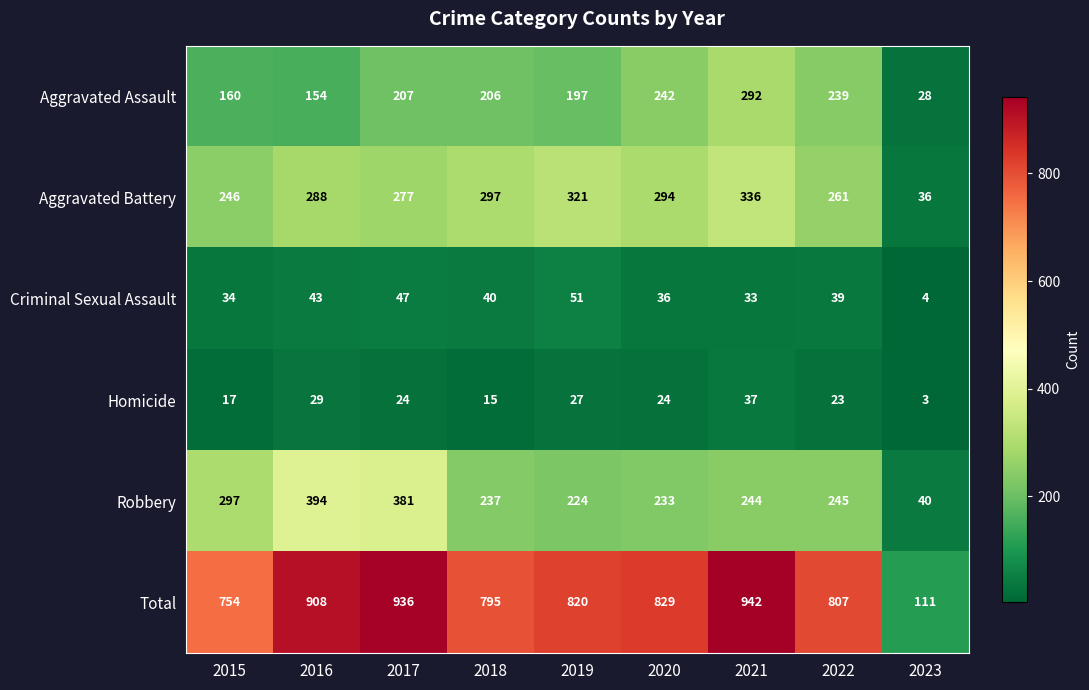

Which series has the widest spread of values?

Total